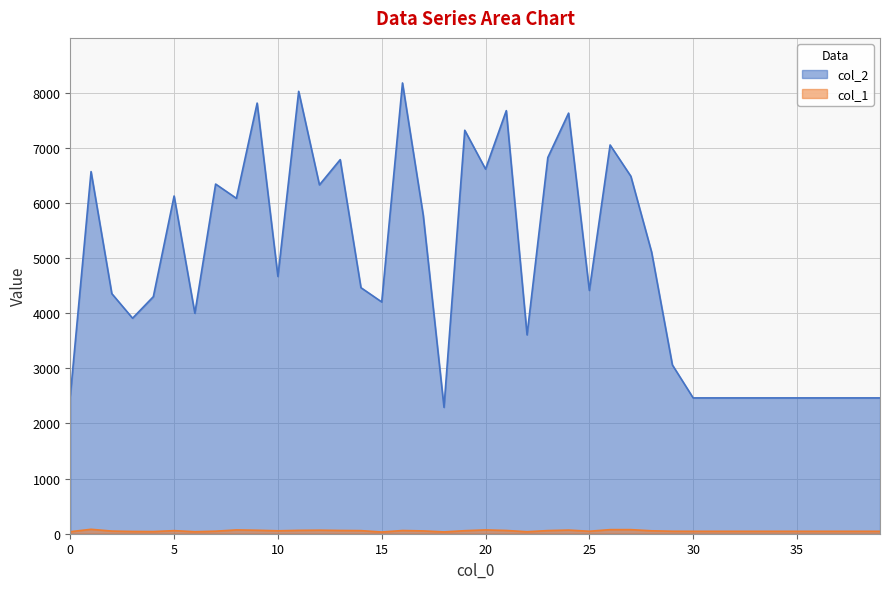

At which category does col_2 reach its first local peak?

1